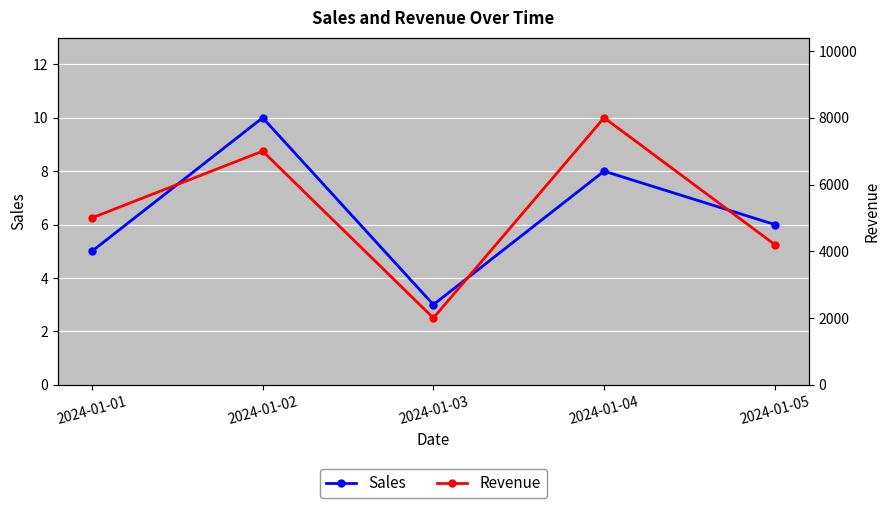

True or false: Revenue has more than 1 interior local peaks.

True